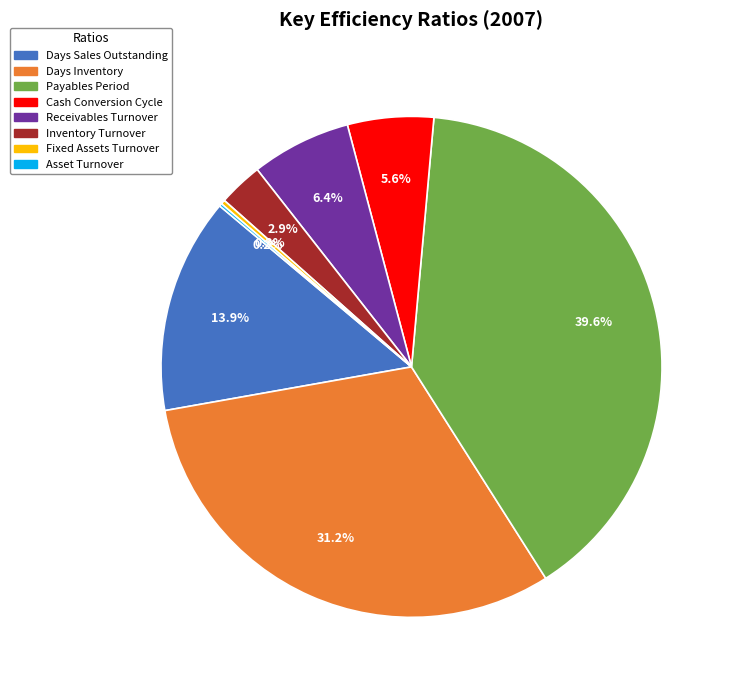

Is the sum of Inventory Turnover and Days Inventory greater than half?

No